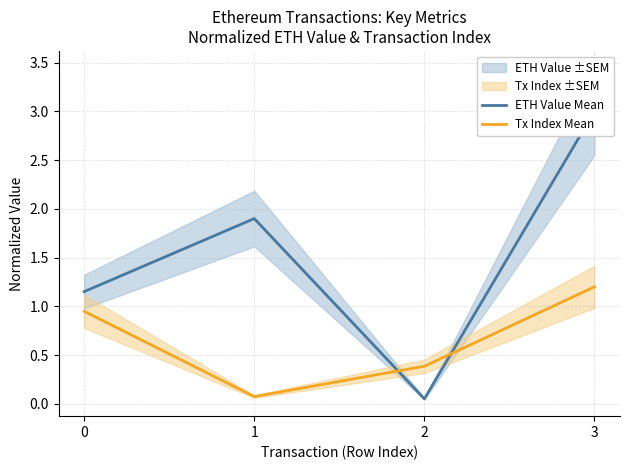

Which series ends up on top after the final intersection of Tx Index Mean and ETH Value Mean?

ETH Value Mean